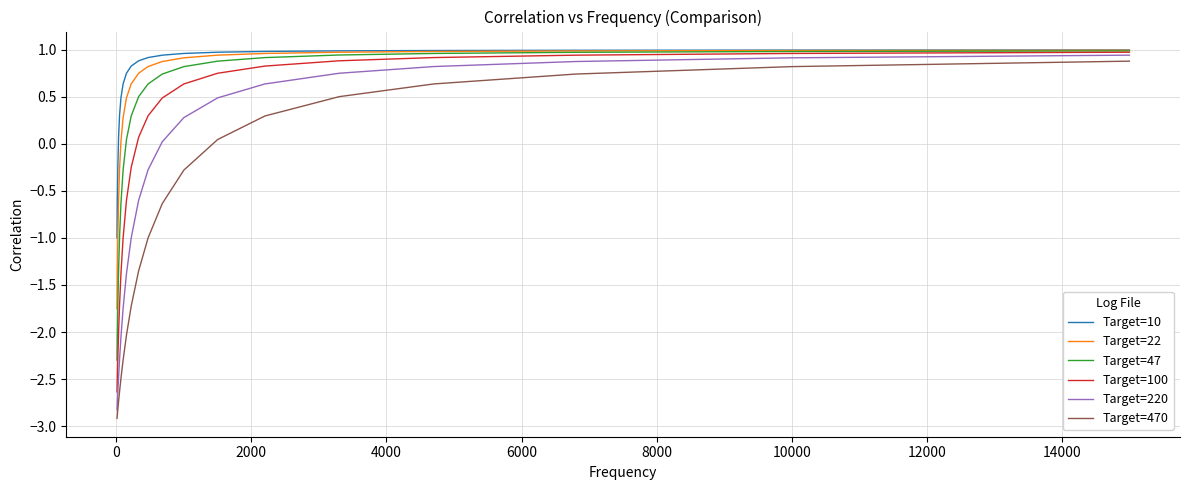

What is the average value of the Target=22 series?

0.3